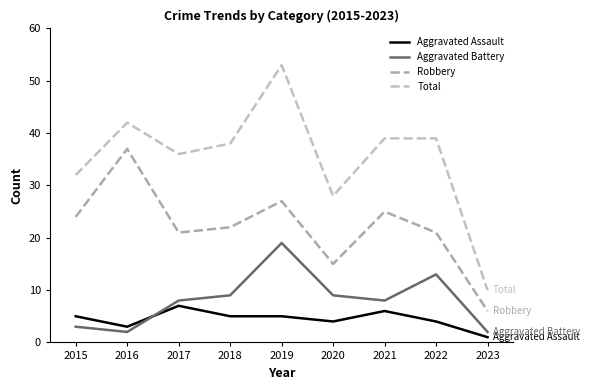

True or false: Robbery has more than 2 points higher than both neighbors.

True